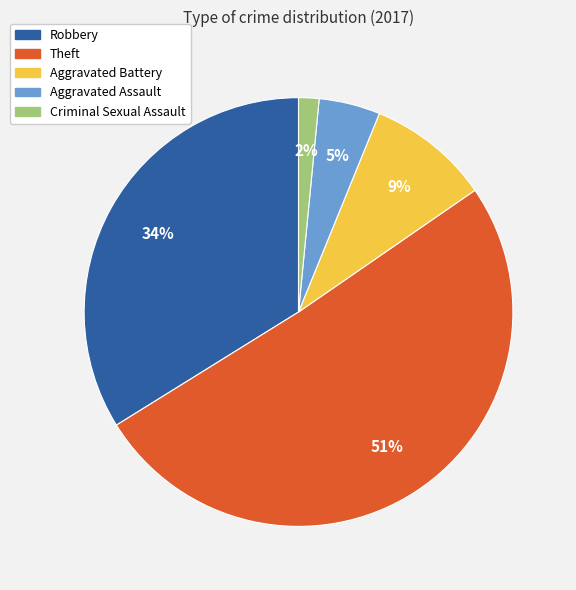

To the nearest percent, what is the difference between the largest and smallest slice percentages?

49%